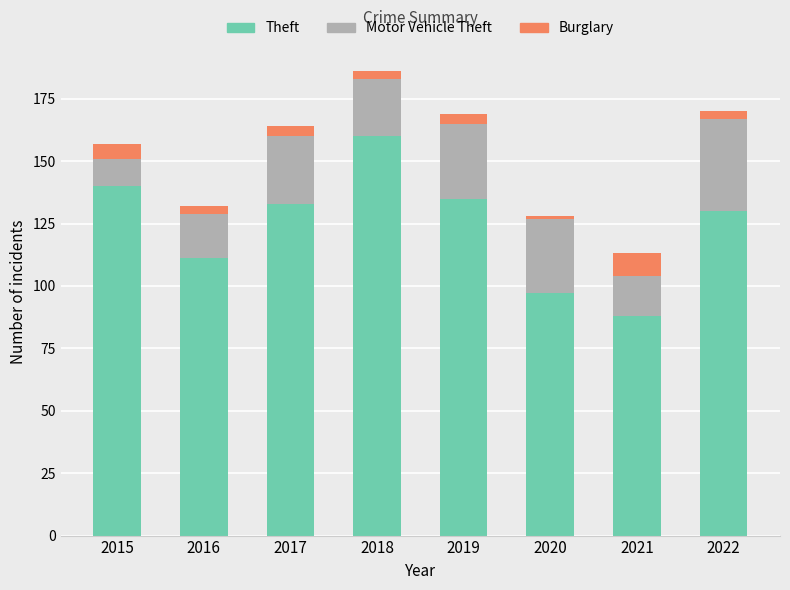

What is the minimum value for Theft?

88